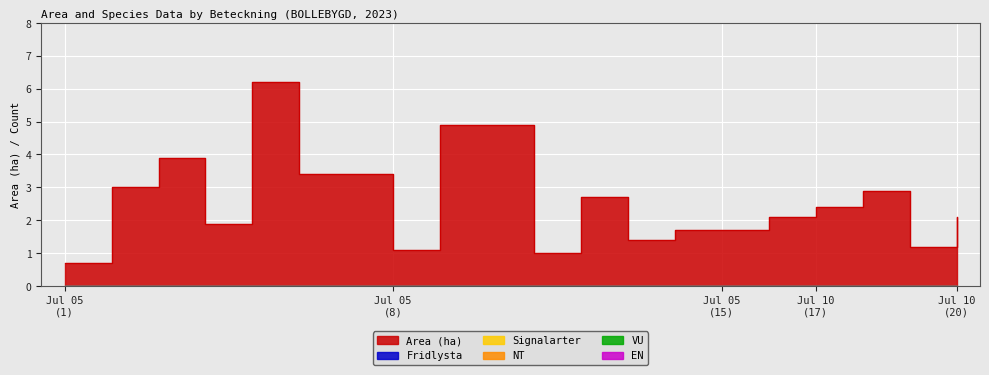

Reading left to right, what are all the values shown in this chart?

Area (ha): A 30633=0.7	A 30653=3.0	A 30745=3.9	A 30762=1.9	A 30777=6.2	A 30785=3.4	A 30648=3.4	A 30666=1.1	A 30671=4.9	A 30763=4.9	A 30772=1.0	A 30662=2.7	A 30760=1.4	A 30724=1.7	A 30754=1.7	A 30769=2.1	A 31717=2.4	A 31742=2.9	A 31746=1.2	A 31745=2.1
Fridlysta: A 30633=0.0	A 30653=0.0	A 30745=0.0	A 30762=0.0	A 30777=0.0	A 30785=0.0	A 30648=0.0	A 30666=0.0	A 30671=0.0	A 30763=0.0	A 30772=0.0	A 30662=0.0	A 30760=0.0	A 30724=0.0	A 30754=0.0	A 30769=0.0	A 31717=0.0	A 31742=0.0	A 31746=0.0	A 31745=0.0
Signalarter: A 30633=0.0	A 30653=0.0	A 30745=0.0	A 30762=0.0	A 30777=0.0	A 30785=0.0	A 30648=0.0	A 30666=0.0	A 30671=0.0	A 30763=0.0	A 30772=0.0	A 30662=0.0	A 30760=0.0	A 30724=0.0	A 30754=0.0	A 30769=0.0	A 31717=0.0	A 31742=0.0	A 31746=0.0	A 31745=0.0
NT: A 30633=0.0	A 30653=0.0	A 30745=0.0	A 30762=0.0	A 30777=0.0	A 30785=0.0	A 30648=0.0	A 30666=0.0	A 30671=0.0	A 30763=0.0	A 30772=0.0	A 30662=0.0	A 30760=0.0	A 30724=0.0	A 30754=0.0	A 30769=0.0	A 31717=0.0	A 31742=0.0	A 31746=0.0	A 31745=0.0
VU: A 30633=0.0	A 30653=0.0	A 30745=0.0	A 30762=0.0	A 30777=0.0	A 30785=0.0	A 30648=0.0	A 30666=0.0	A 30671=0.0	A 30763=0.0	A 30772=0.0	A 30662=0.0	A 30760=0.0	A 30724=0.0	A 30754=0.0	A 30769=0.0	A 31717=0.0	A 31742=0.0	A 31746=0.0	A 31745=0.0
EN: A 30633=0.0	A 30653=0.0	A 30745=0.0	A 30762=0.0	A 30777=0.0	A 30785=0.0	A 30648=0.0	A 30666=0.0	A 30671=0.0	A 30763=0.0	A 30772=0.0	A 30662=0.0	A 30760=0.0	A 30724=0.0	A 30754=0.0	A 30769=0.0	A 31717=0.0	A 31742=0.0	A 31746=0.0	A 31745=0.0